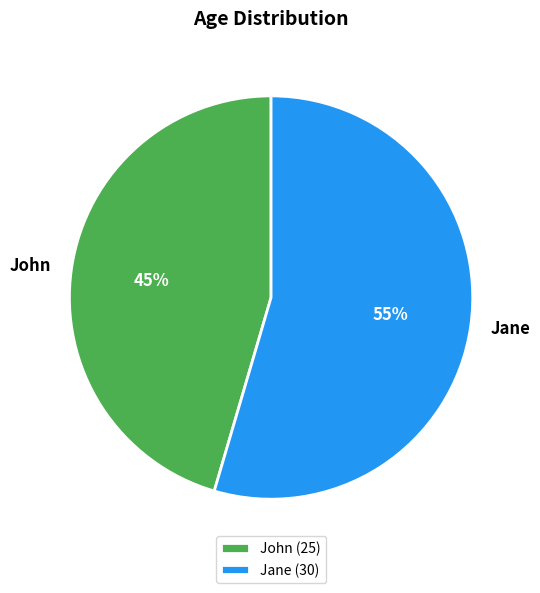

True or false: Jane accounts for 55% of the total.

True